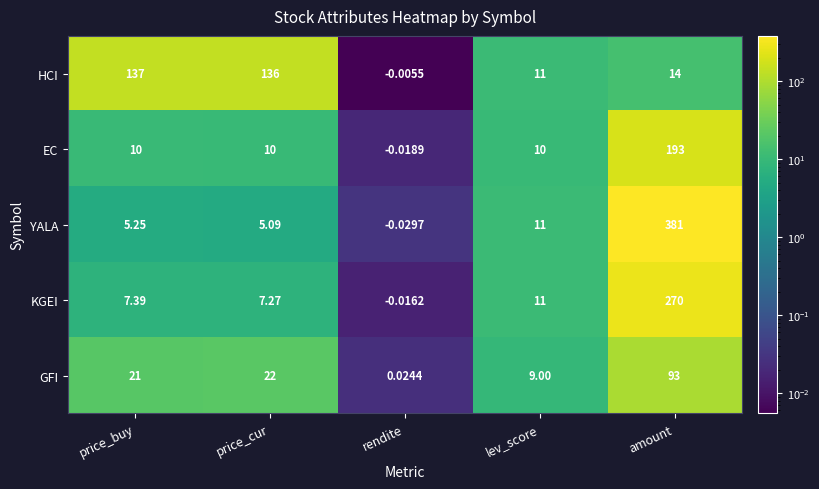

What is the difference between the highest and lowest values at lev_score?

2.0